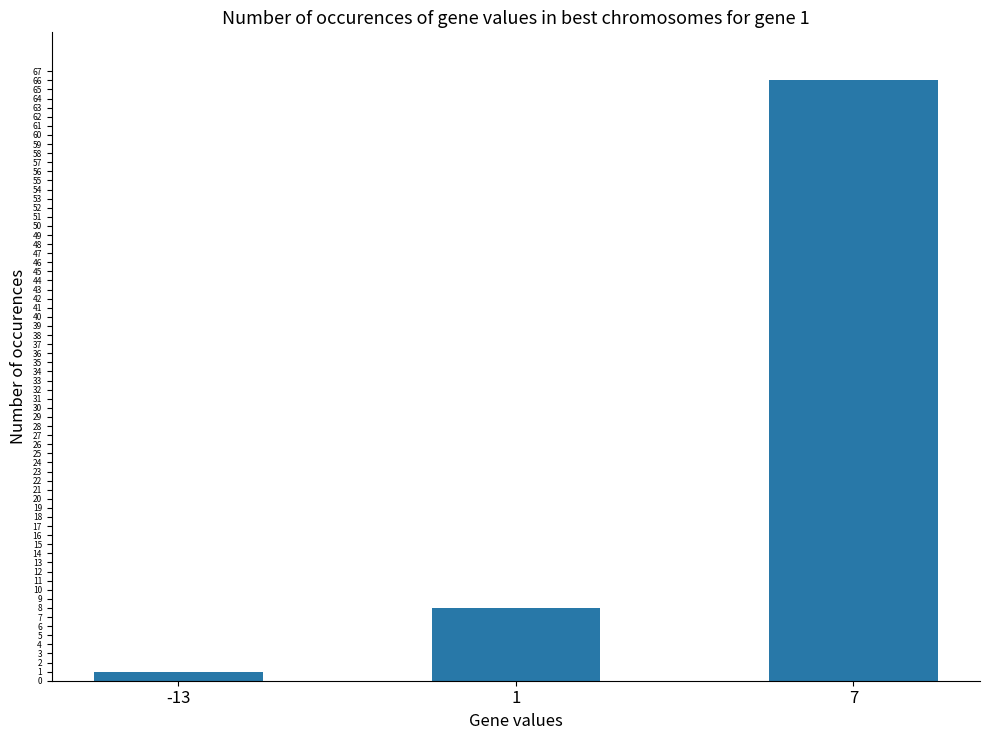

How many data points are less than 8?

1